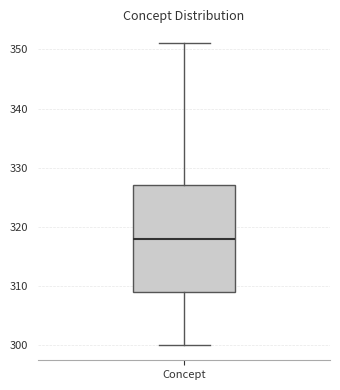

Transcribe this box plot: give where the median line is, the range the box spans, and where the two whiskers end, as read against the y-axis. The values are not printed on the chart, so give them approximately, as read against the axis.

median 318, box 309 to 327, whiskers 300 to 351